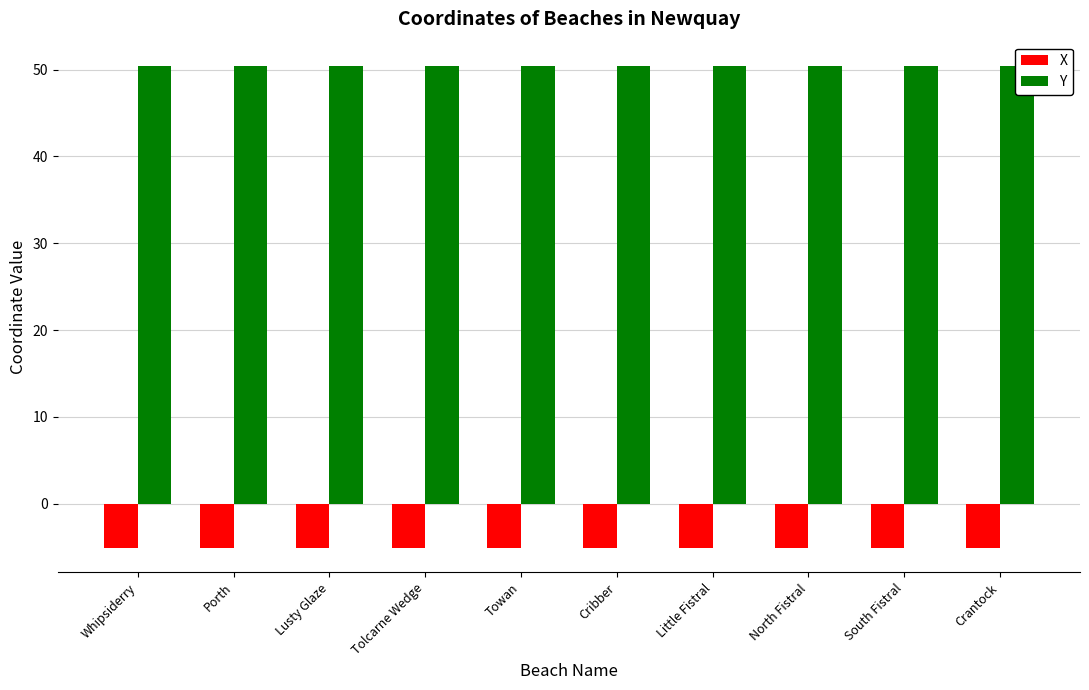

What is the label of the 2nd bar from the right?

South Fistral